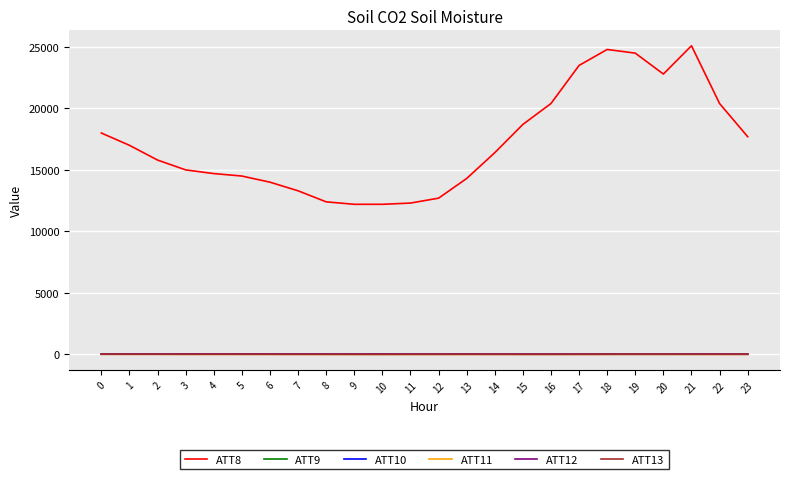

What is the minimum value for ATT12?

-0.7